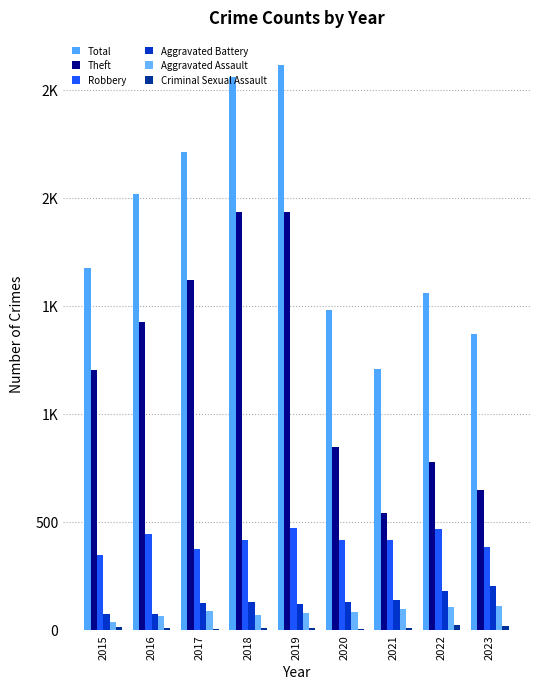

At which label is Criminal Sexual Assault closest to 11?

2015